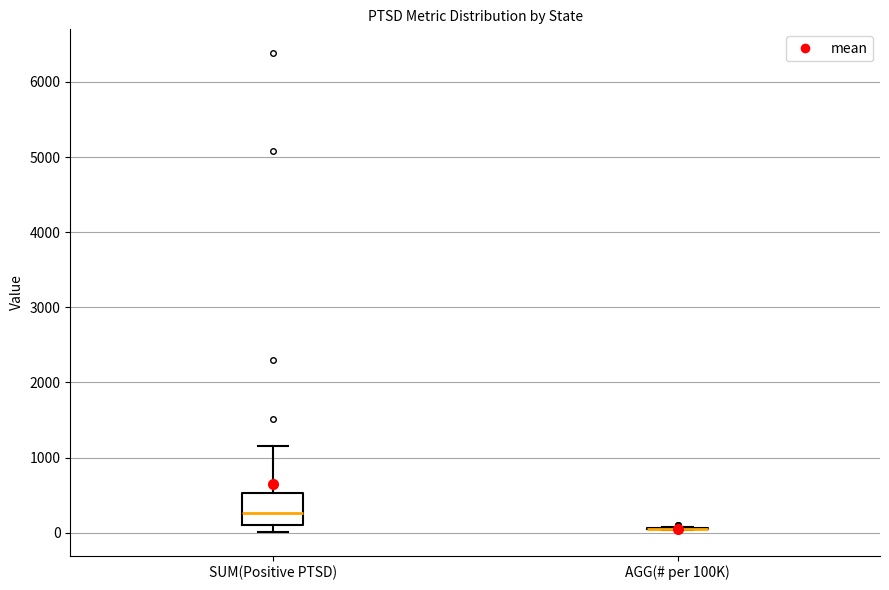

Reading left to right, transcribe this box plot: for each box, give where its median line is, the range the box spans, and where its two whiskers end, as read against the y-axis. The values are not printed on the chart, so give them approximately, as read against the axis.

SUM(Positive PTSD): median 300, box 100 to 500, whiskers 0 to 1200
AGG(# per 100K): box collapsed to a line at 0, whiskers 0 to 100